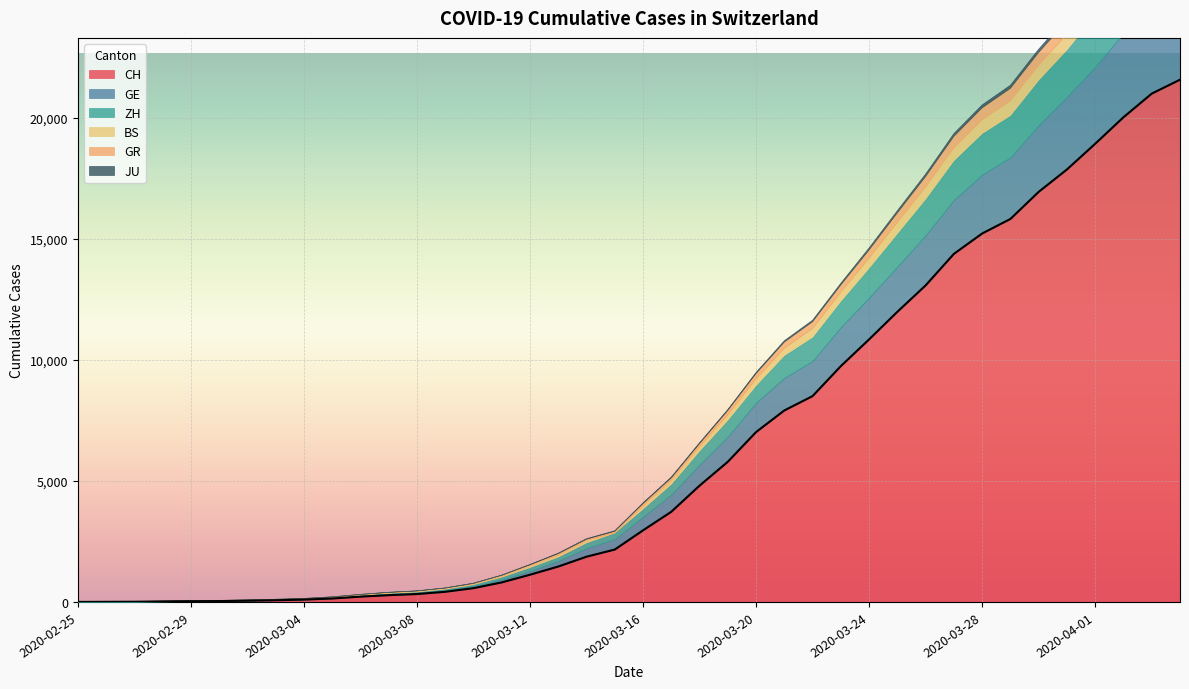

True or false: GR and ZH intersect in this chart.

False